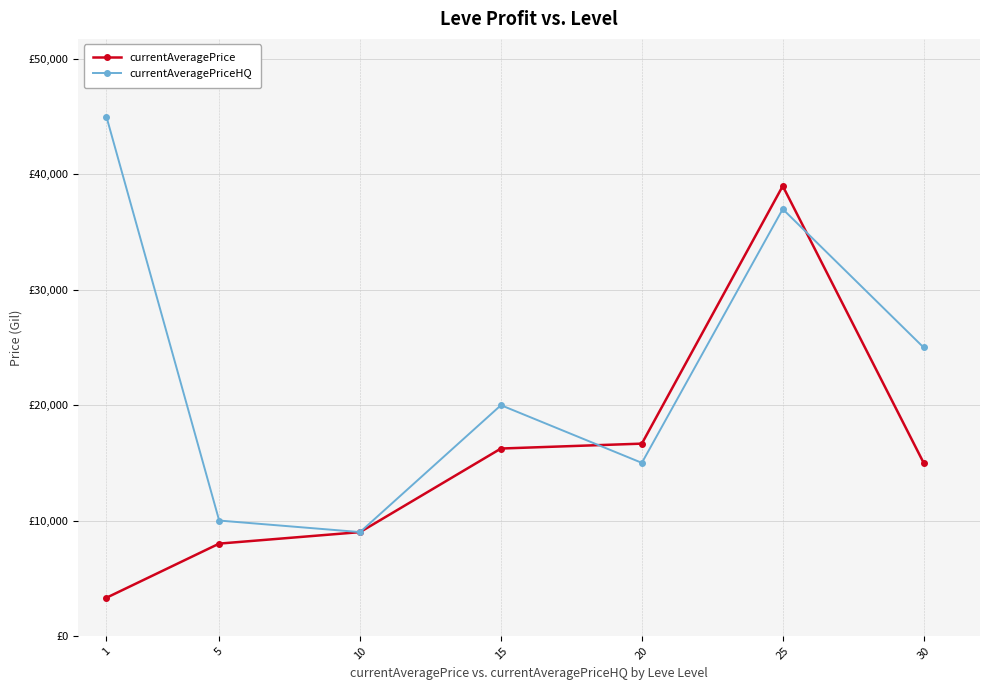

In currentAveragePriceHQ, how many points are higher than both neighbors (excluding endpoints)?

2